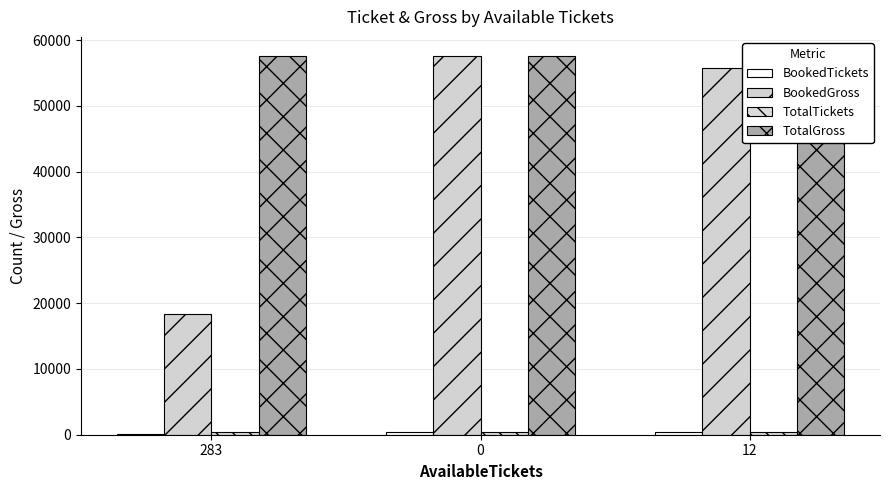

Which series changed the most between 0 and 12?

BookedGross